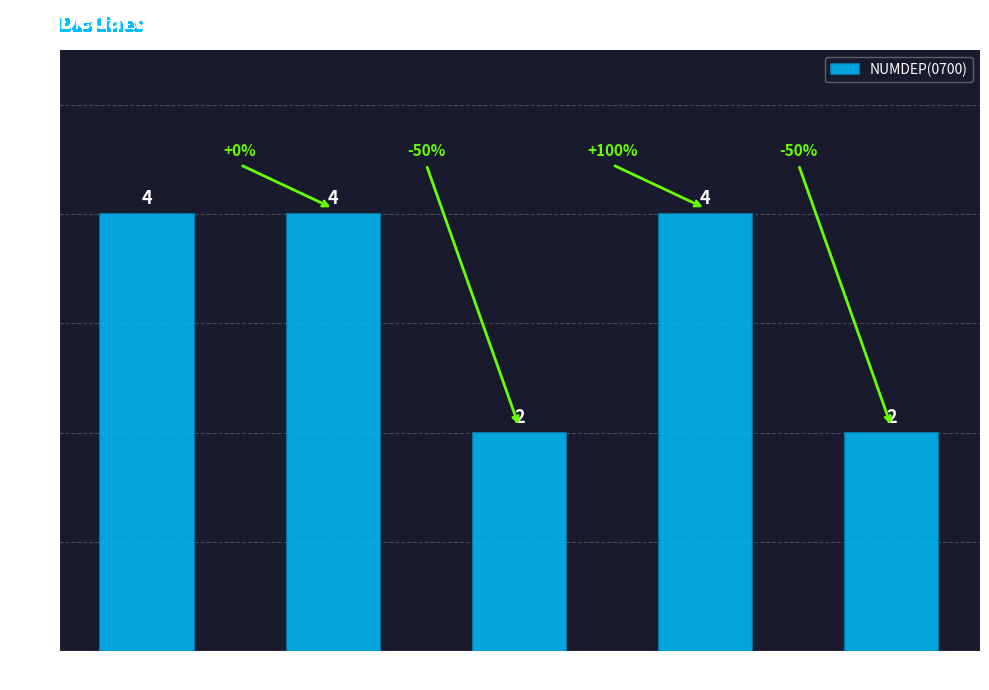

What is the greatest value displayed?

4